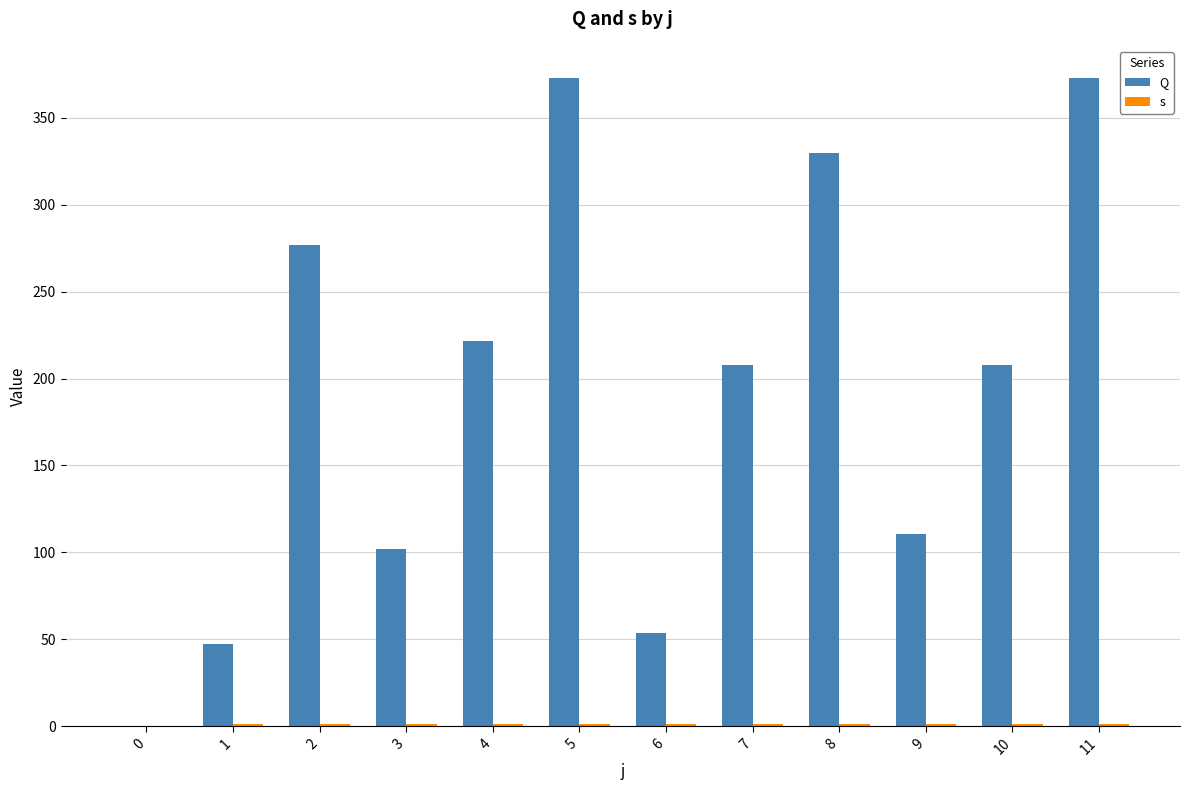

Are the bars horizontal?

No